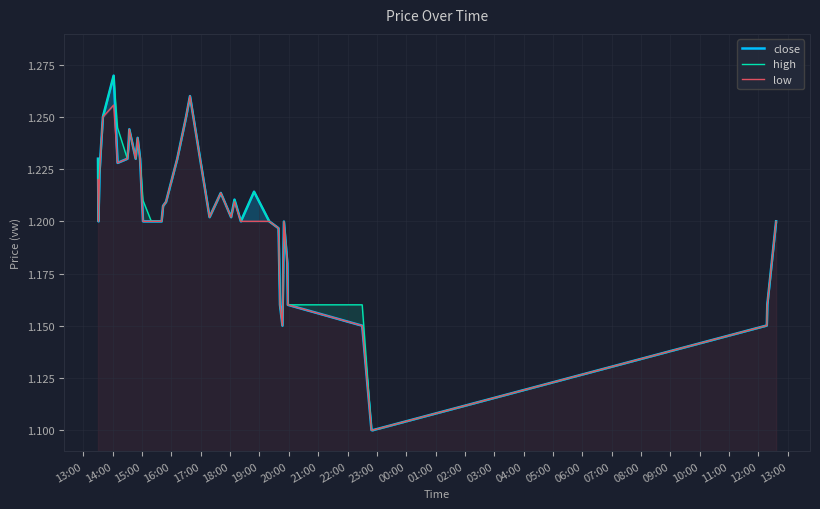

What is the smallest value displayed?

1.1